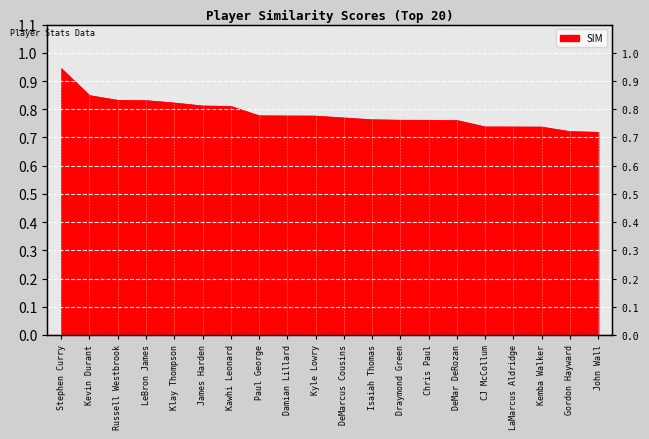

Reading left to right, list all the values displayed in this chart.

Stephen Curry=0.9	Kevin Durant=0.8	Russell Westbrook=0.8	LeBron James=0.8	Klay Thompson=0.8	James Harden=0.8	Kawhi Leonard=0.8	Paul George=0.8	Damian Lillard=0.8	Kyle Lowry=0.8	DeMarcus Cousins=0.8	Isaiah Thomas=0.8	Draymond Green=0.8	Chris Paul=0.8	DeMar DeRozan=0.8	CJ McCollum=0.7	LaMarcus Aldridge=0.7	Kemba Walker=0.7	Gordon Hayward=0.7	John Wall=0.7